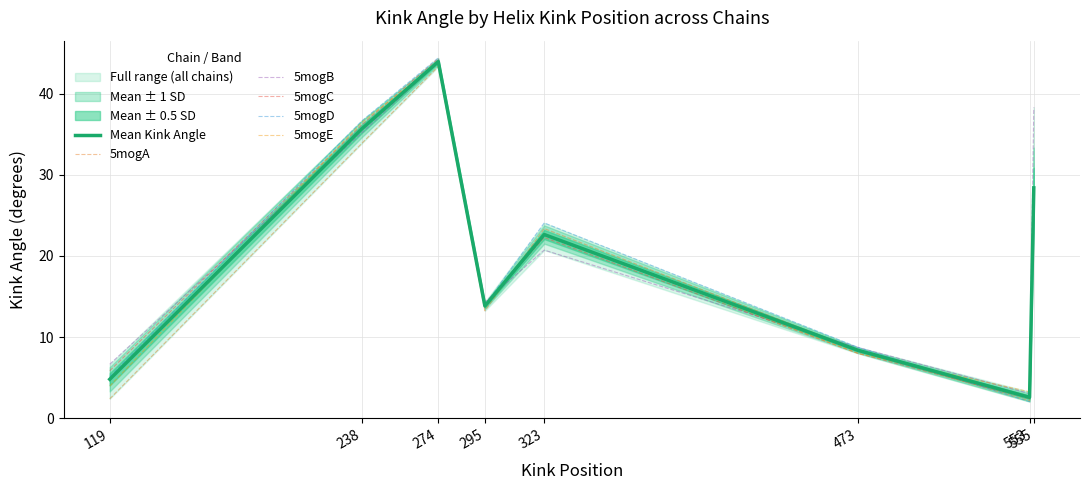

Which category has the highest value in the 5mogB series?

274